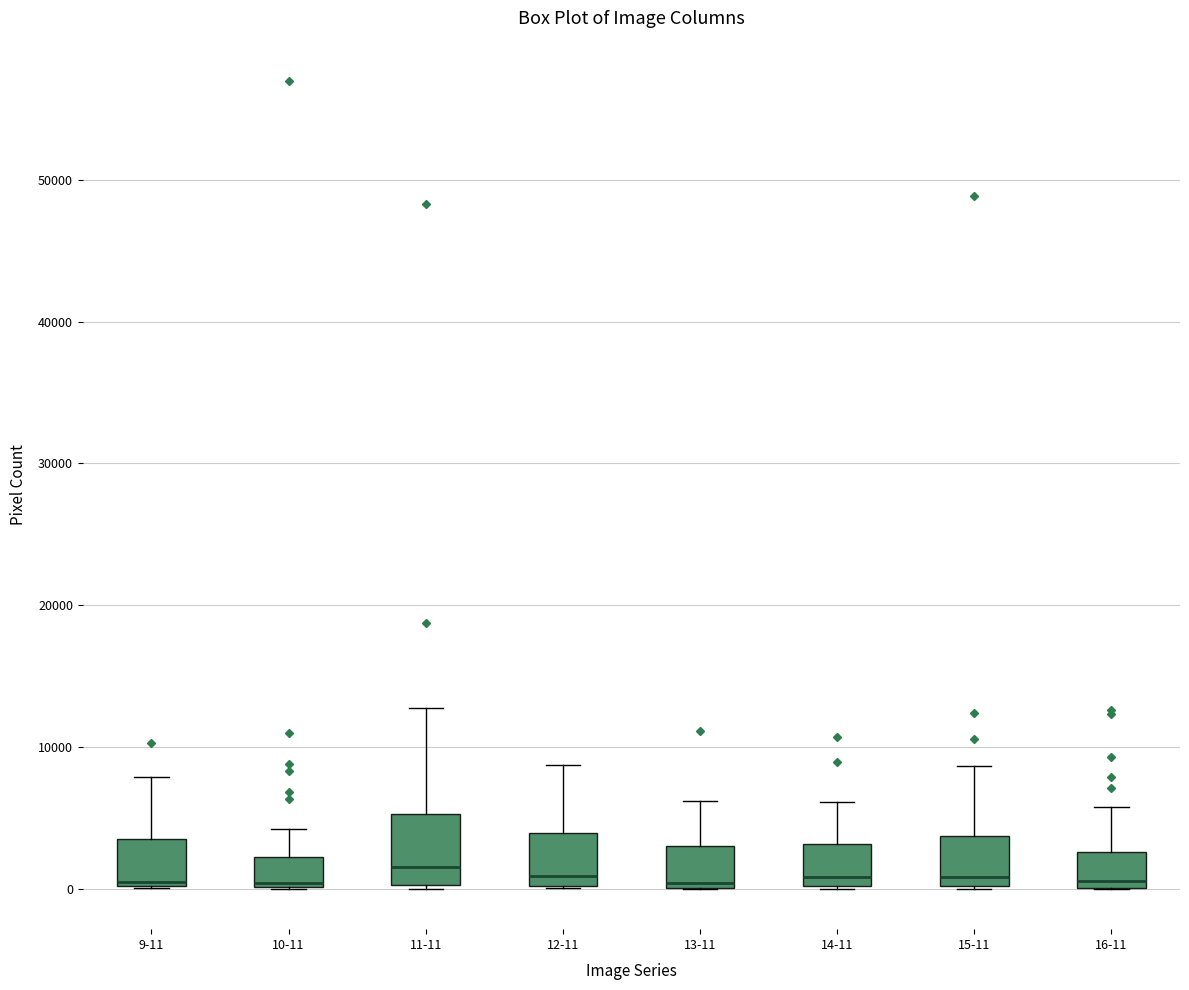

Comparing the boxes themselves (not the whiskers), which one is the tallest?

11-11